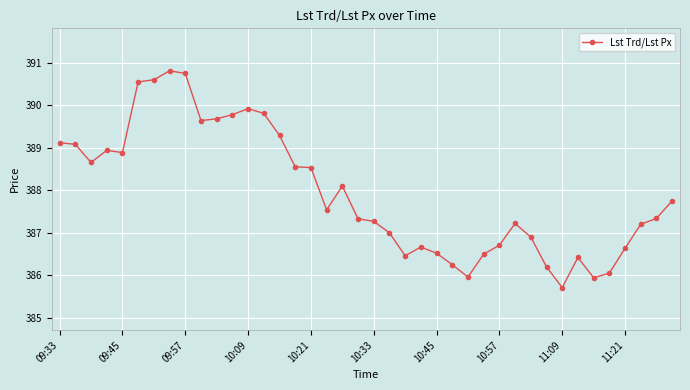

What is the value of the 34th point from the left?

386.4